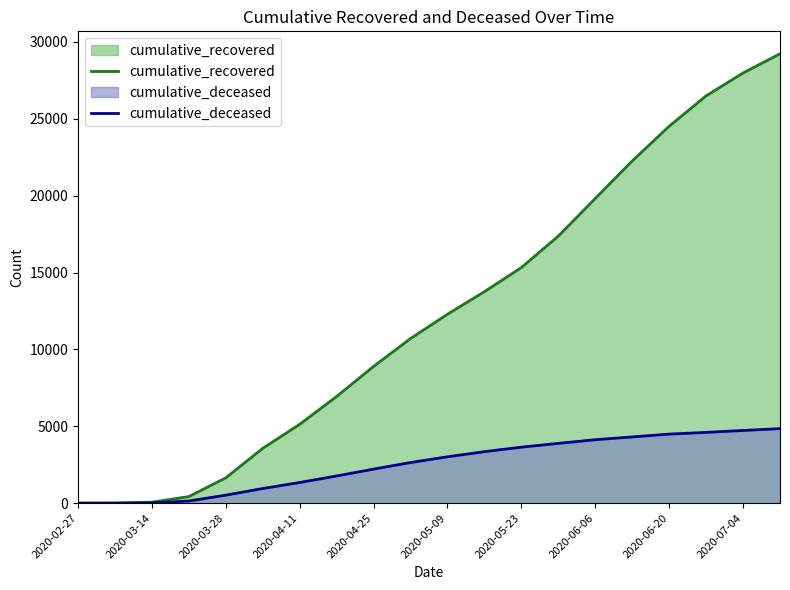

Rank the series at 2020-06-20 from highest to lowest value.

cumulative_recovered, cumulative_deceased